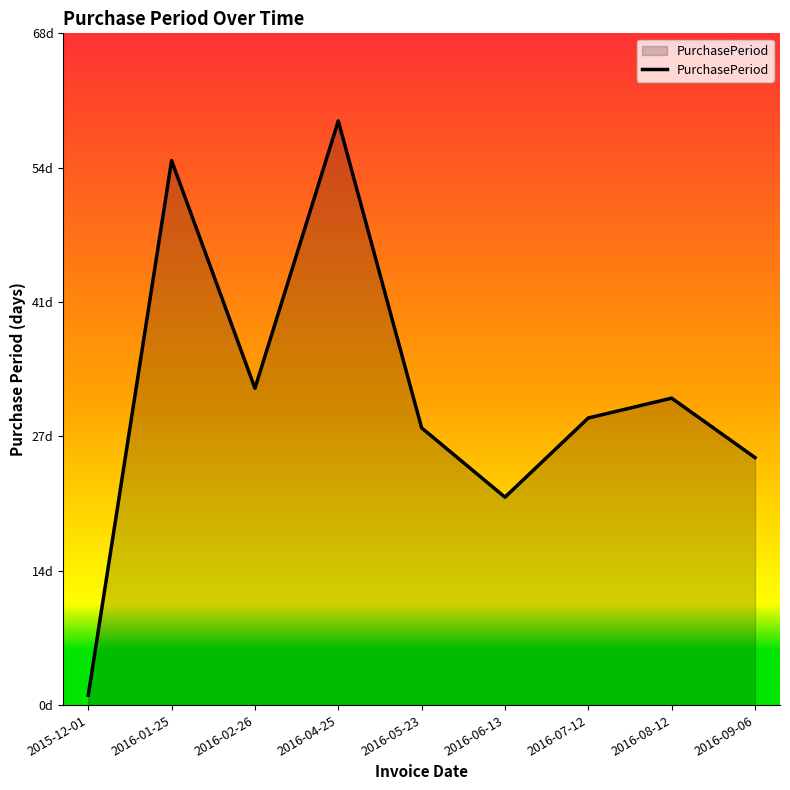

How many points are lower than both their immediate neighbors (excluding endpoints)?

2